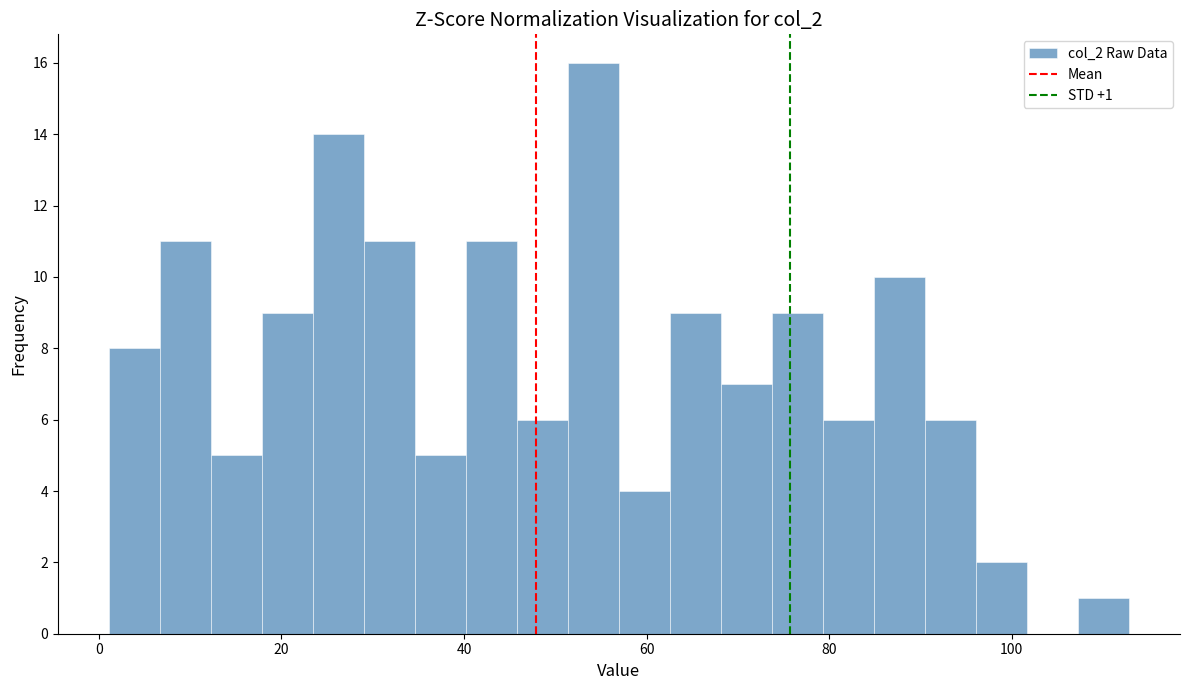

Read against the x-axis, roughly where is the centre of the tallest bar?

54